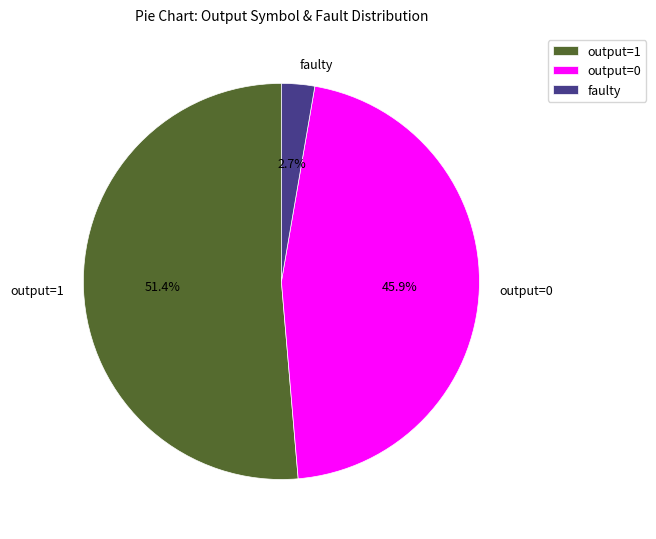

What is the largest slice in the pie chart?

output=1